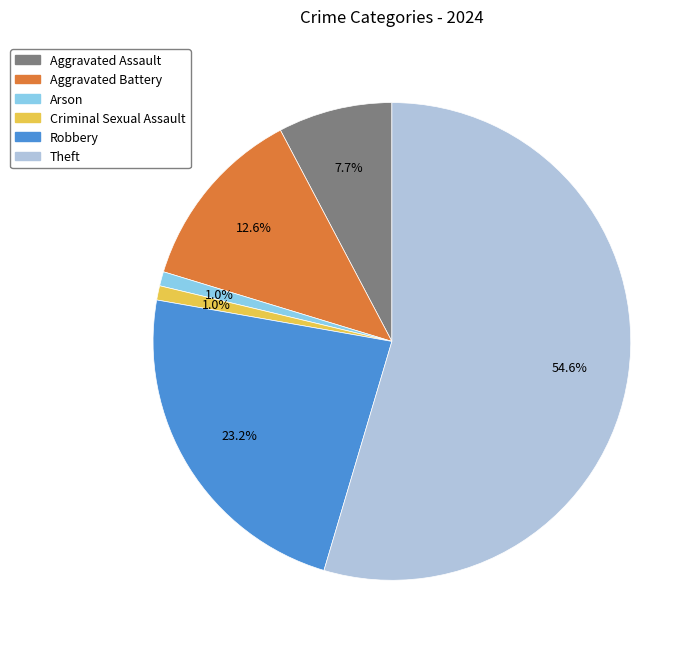

Between Theft and Aggravated Battery, which is larger?

Theft